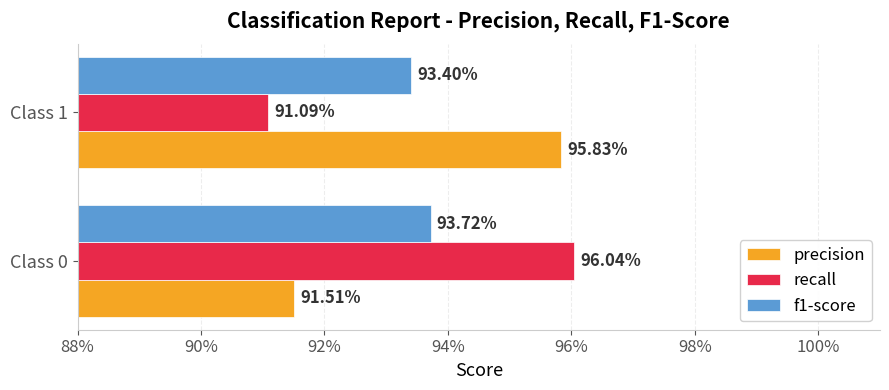

What are all the series names shown in the legend?

precision, recall, f1-score